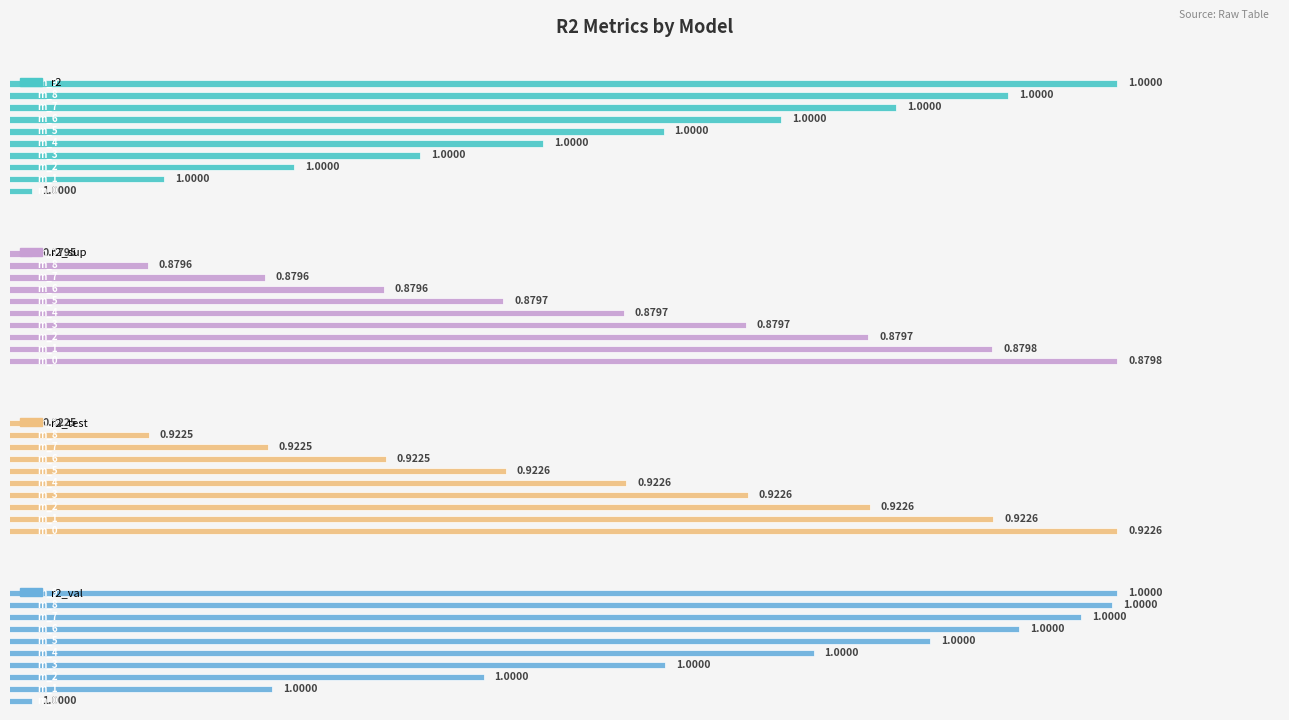

Which series changed the most between 3.5 and 9?

r2_sup